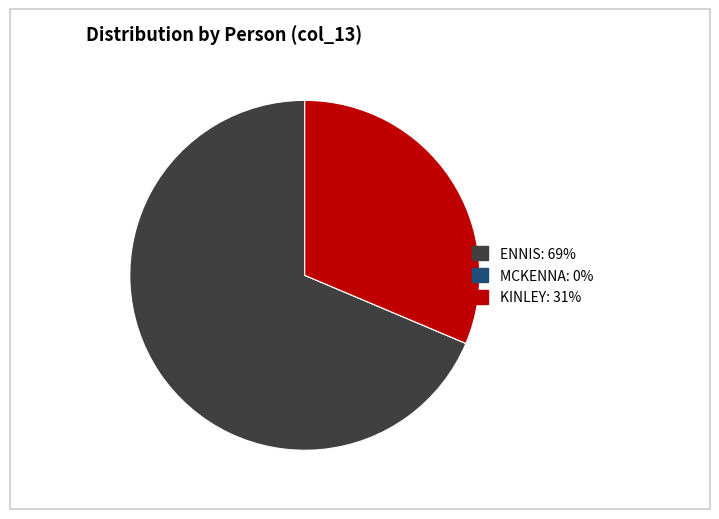

The ENNIS slice represents 60% of the pie. True or false?

False